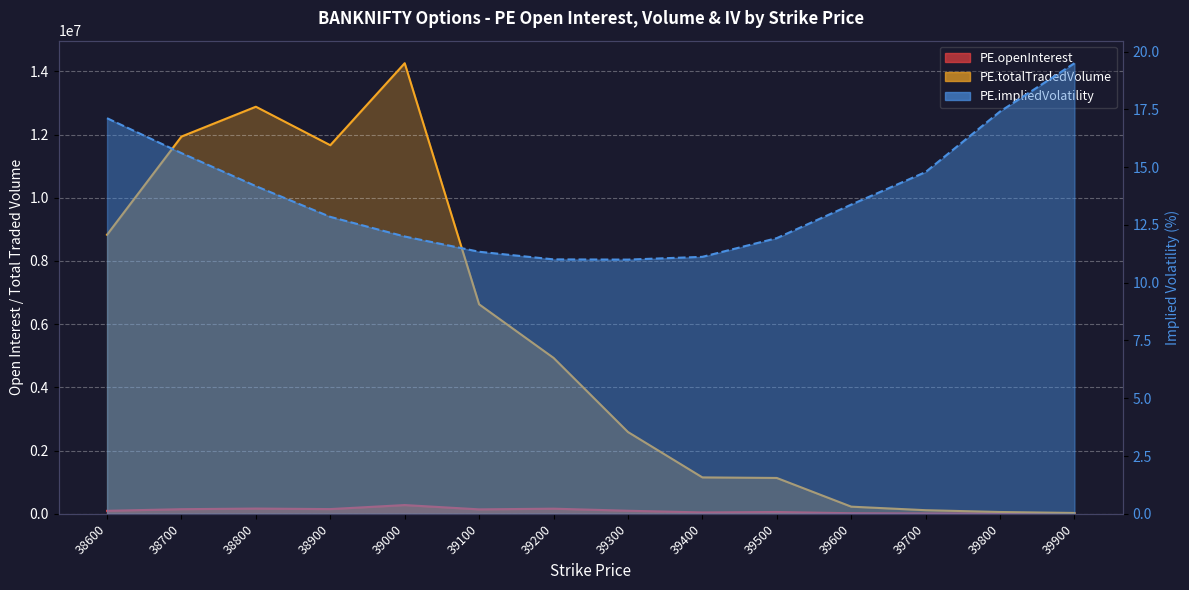

List the series in order of their peak value, lowest first.

PE.impliedVolatility, PE.openInterest, PE.totalTradedVolume